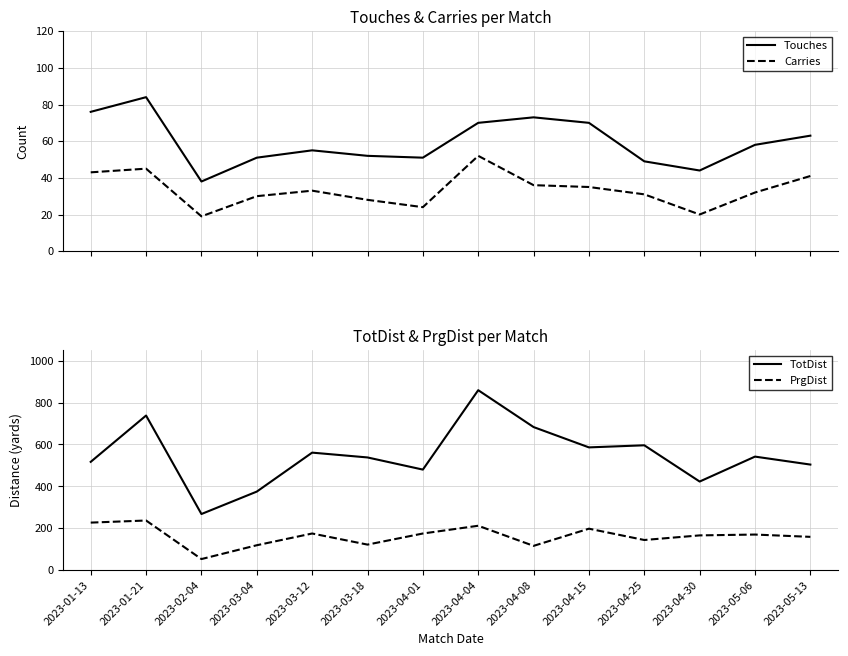

Reading left to right, transcribe all the data shown in this chart.

Touches: 2023-01-13=76	2023-01-21=84	2023-02-04=38	2023-03-04=51	2023-03-12=55	2023-03-18=52	2023-04-01=51	2023-04-04=70	2023-04-08=73	2023-04-15=70	2023-04-25=49	2023-04-30=44	2023-05-06=58	2023-05-13=63
Carries: 2023-01-13=43	2023-01-21=45	2023-02-04=19	2023-03-04=30	2023-03-12=33	2023-03-18=28	2023-04-01=24	2023-04-04=52	2023-04-08=36	2023-04-15=35	2023-04-25=31	2023-04-30=20	2023-05-06=32	2023-05-13=41
TotDist: 2023-01-13=517	2023-01-21=738	2023-02-04=268	2023-03-04=375	2023-03-12=561	2023-03-18=538	2023-04-01=480	2023-04-04=859	2023-04-08=683	2023-04-15=586	2023-04-25=596	2023-04-30=423	2023-05-06=542	2023-05-13=504
PrgDist: 2023-01-13=227	2023-01-21=237	2023-02-04=53	2023-03-04=119	2023-03-12=175	2023-03-18=122	2023-04-01=175	2023-04-04=212	2023-04-08=116	2023-04-15=198	2023-04-25=144	2023-04-30=166	2023-05-06=170	2023-05-13=159